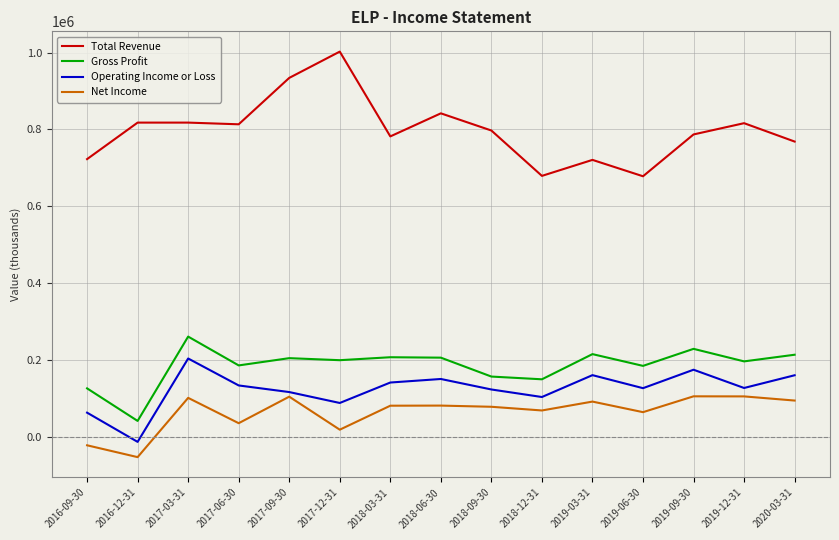

True or false: Operating Income or Loss and Net Income intersect in this chart.

False